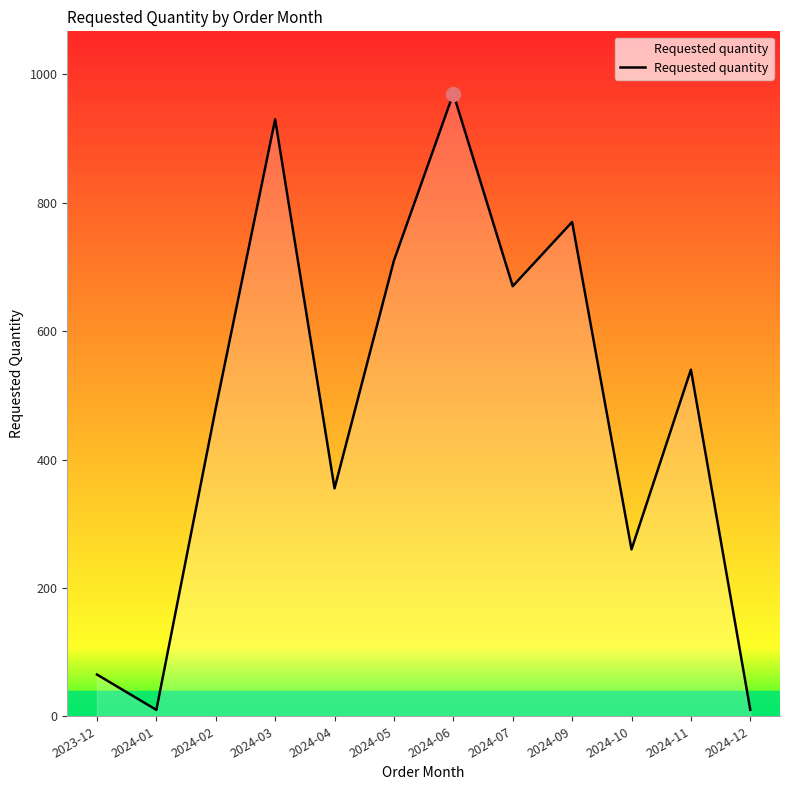

The value at 2024-03 is 930. True or false?

True